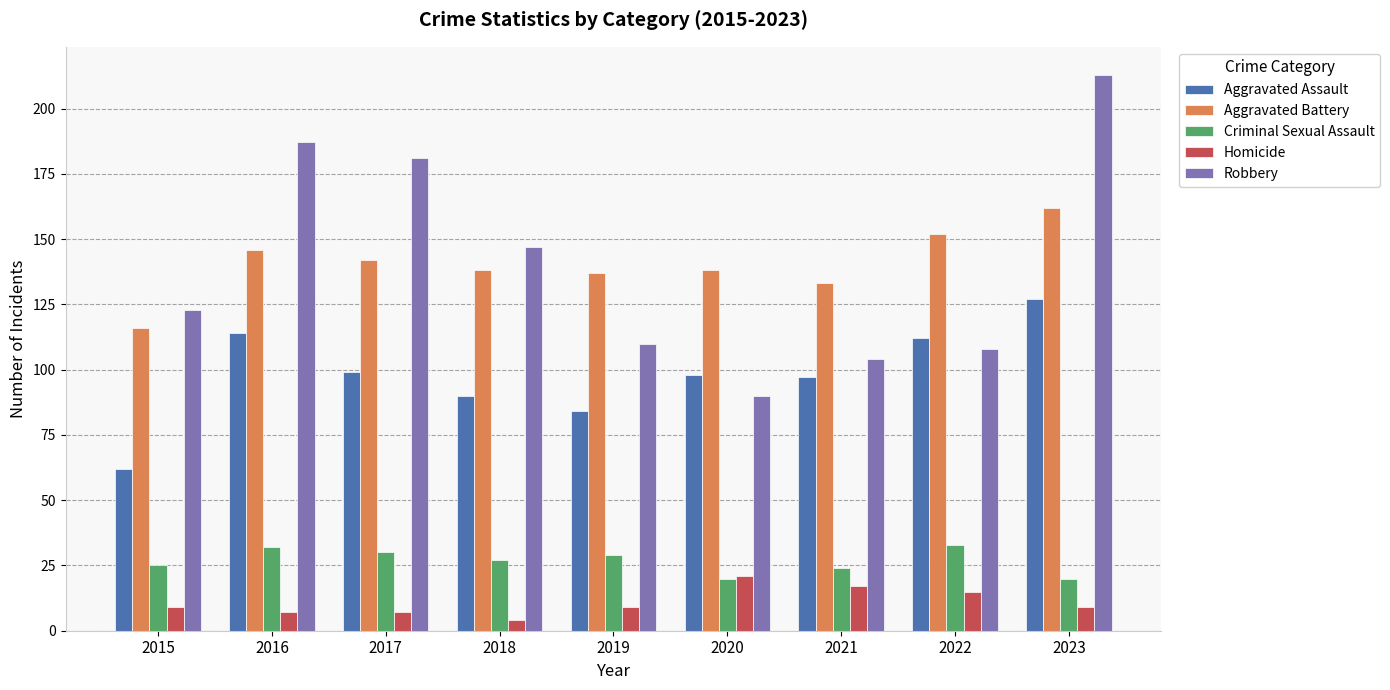

List the series in order of their peak value, highest first.

Robbery, Aggravated Battery, Aggravated Assault, Criminal Sexual Assault, Homicide